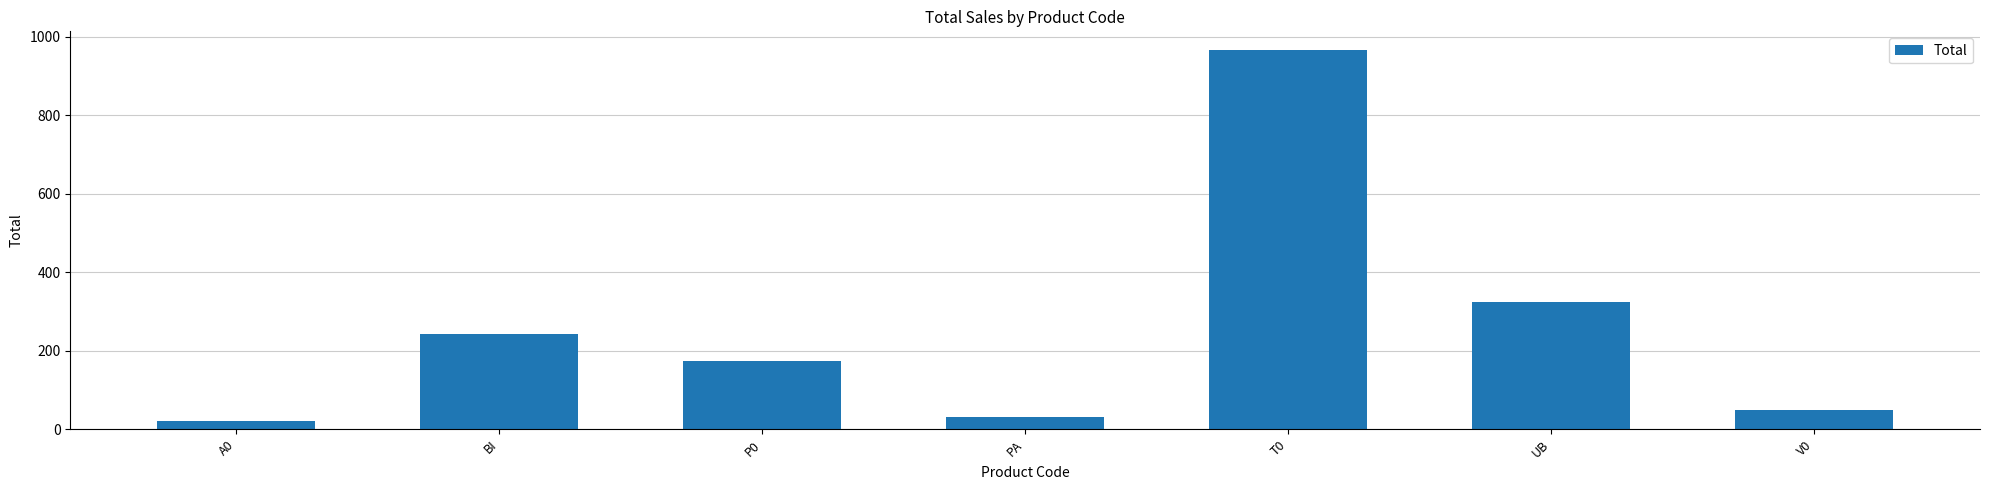

The value at A0 is 20. True or false?

True